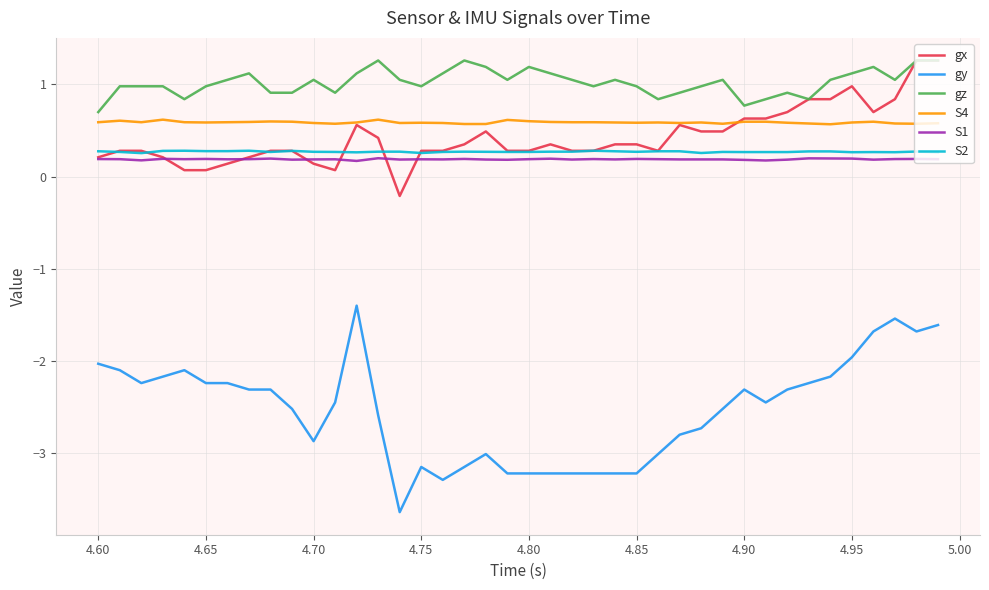

Which series has the widest spread of values?

gy